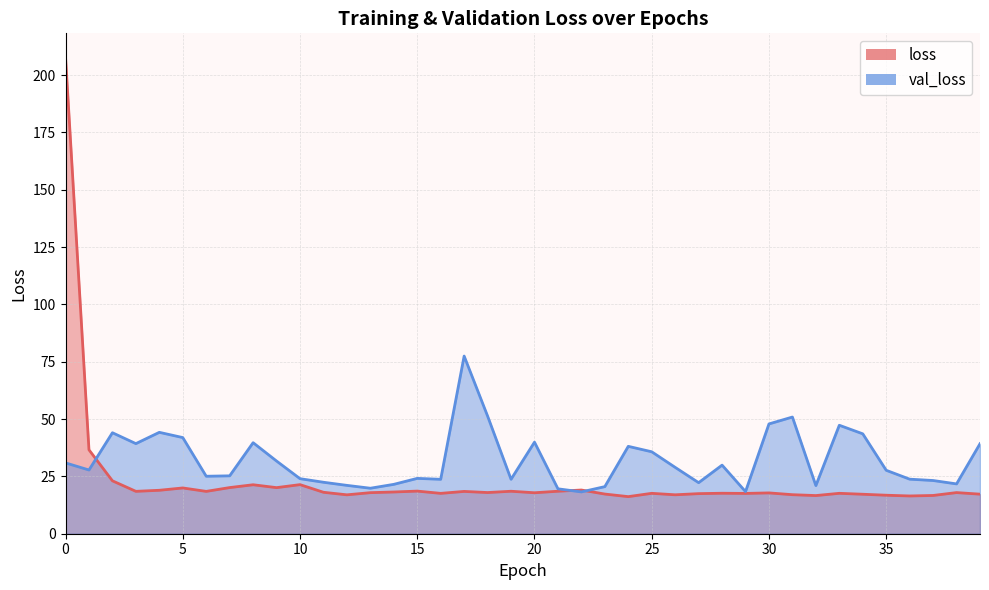

List the labels in order of val_loss value, largest first.

17, 18, 31, 30, 33, 4, 2, 34, 5, 20, 8, 3, 39, 24, 25, 9, 0, 28, 26, 1, 35, 7, 6, 15, 10, 36, 19, 16, 37, 11, 27, 38, 14, 12, 32, 23, 13, 21, 29, 22